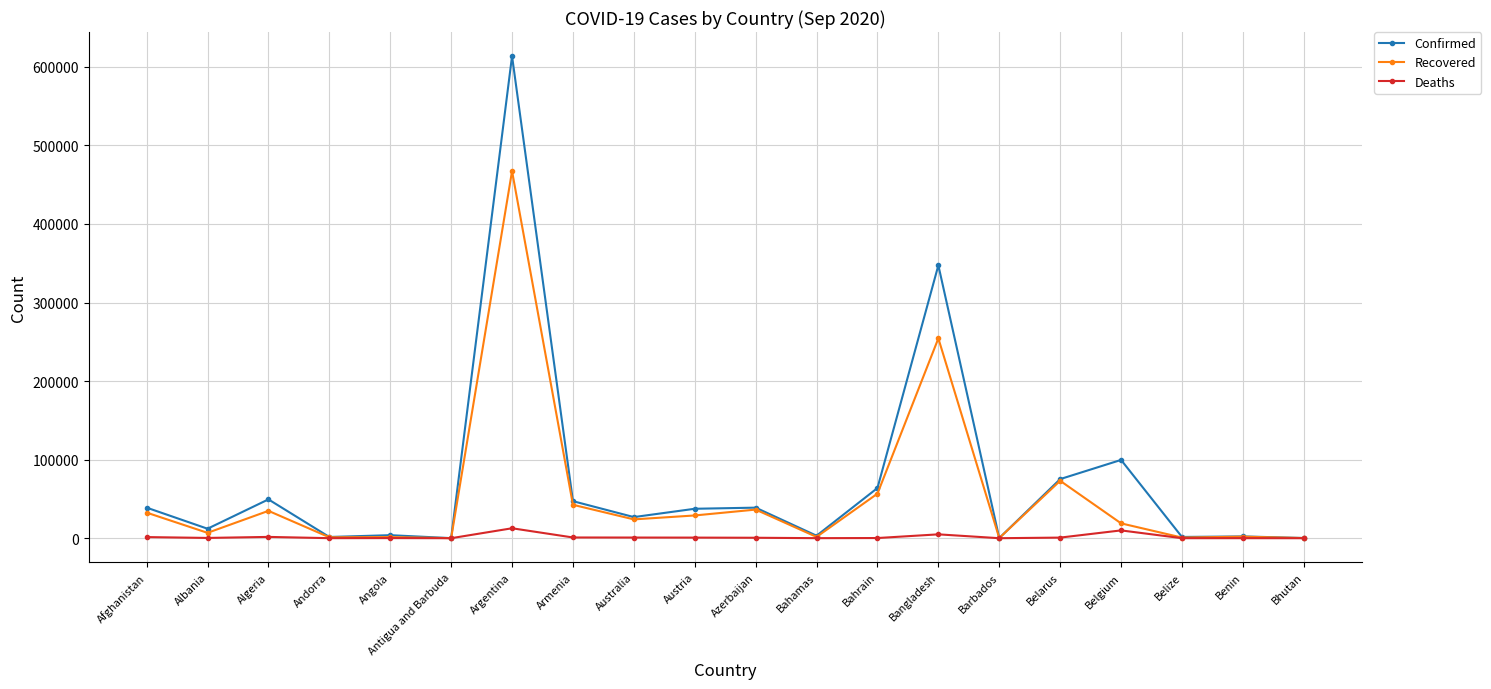

How many distinct data groups are displayed?

3